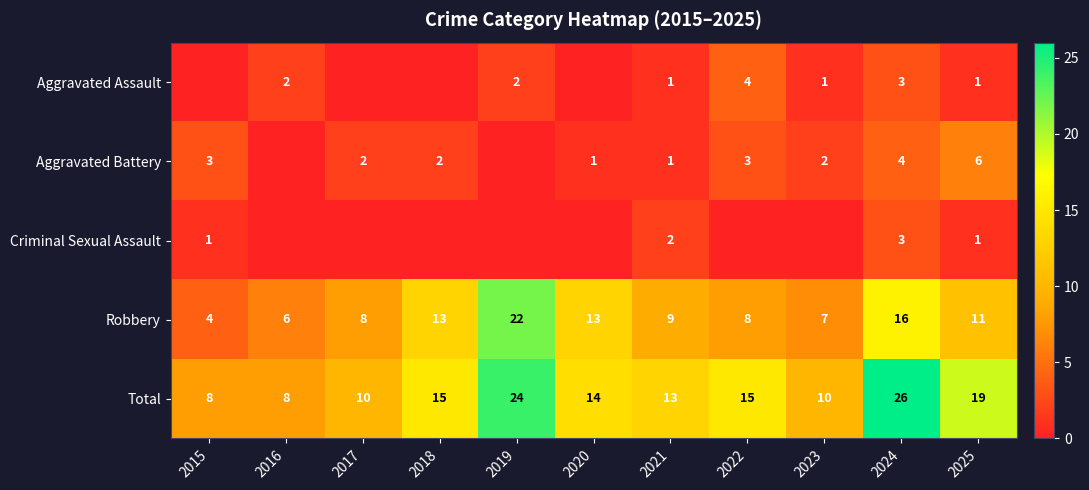

Count the number of categories in the chart.

11